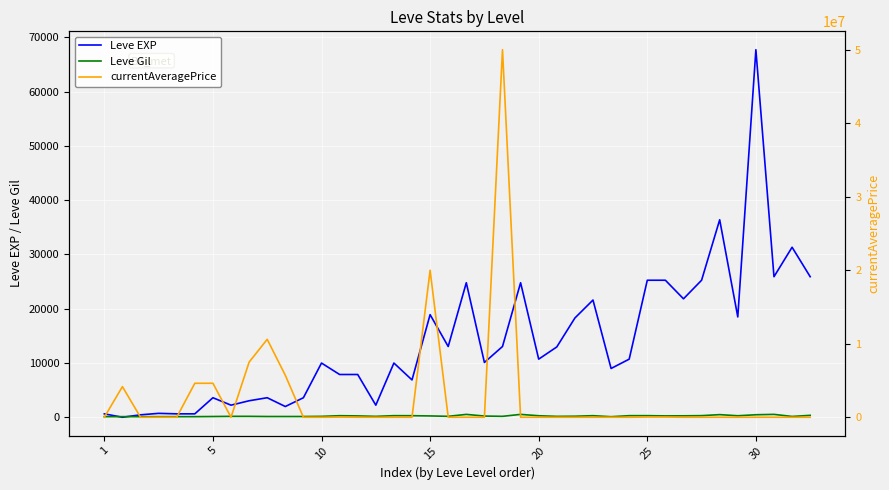

What is the difference between the maximum and minimum values in the currentAveragePrice series?

50000000.0